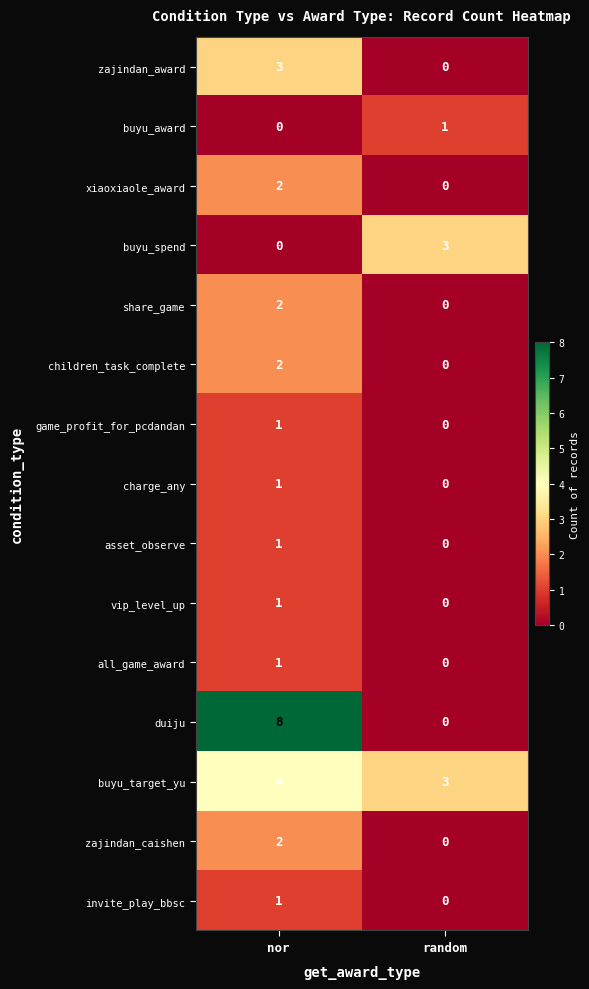

Reading left to right, what are all the values shown in this chart?

zajindan_award: nor=3	random=0
buyu_award: nor=0	random=1
xiaoxiaole_award: nor=2	random=0
buyu_spend: nor=0	random=3
share_game: nor=2	random=0
children_task_complete: nor=2	random=0
game_profit_for_pcdandan: nor=1	random=0
charge_any: nor=1	random=0
asset_observe: nor=1	random=0
vip_level_up: nor=1	random=0
all_game_award: nor=1	random=0
duiju: nor=8	random=0
buyu_target_yu: nor=4	random=3
zajindan_caishen: nor=2	random=0
invite_play_bbsc: nor=1	random=0